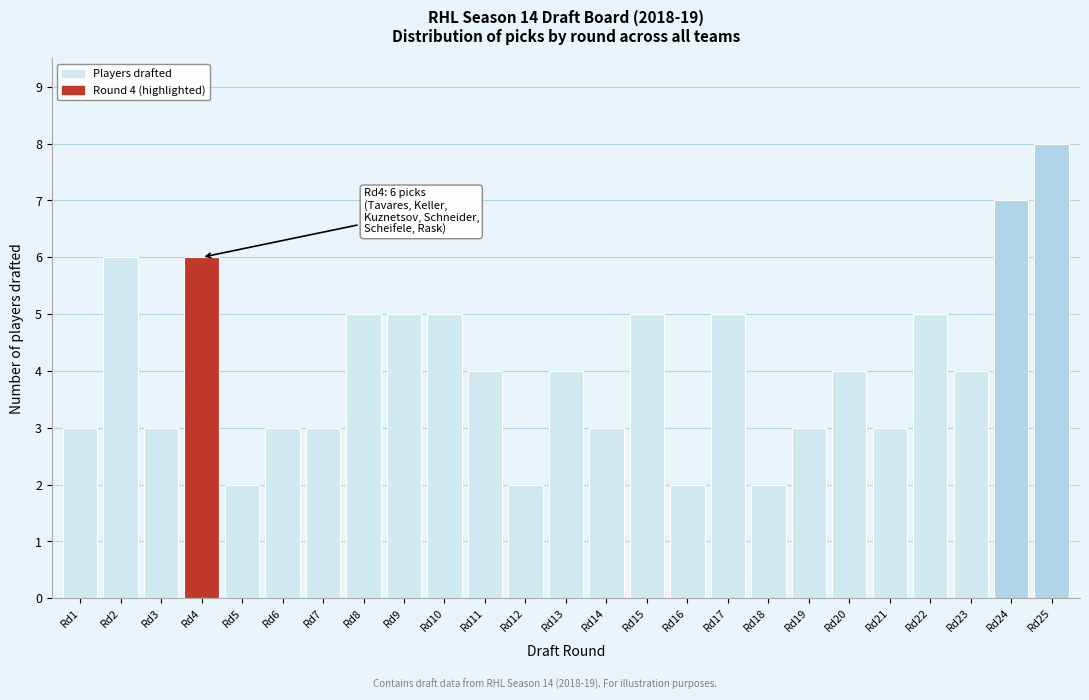

Reading left to right, transcribe all the data shown in this chart.

Rd1=3	Rd2=6	Rd3=3	Rd4=6	Rd5=2	Rd6=3	Rd7=3	Rd8=5	Rd9=5	Rd10=5	Rd11=4	Rd12=2	Rd13=4	Rd14=3	Rd15=5	Rd16=2	Rd17=5	Rd18=2	Rd19=3	Rd20=4	Rd21=3	Rd22=5	Rd23=4	Rd24=7	Rd25=8